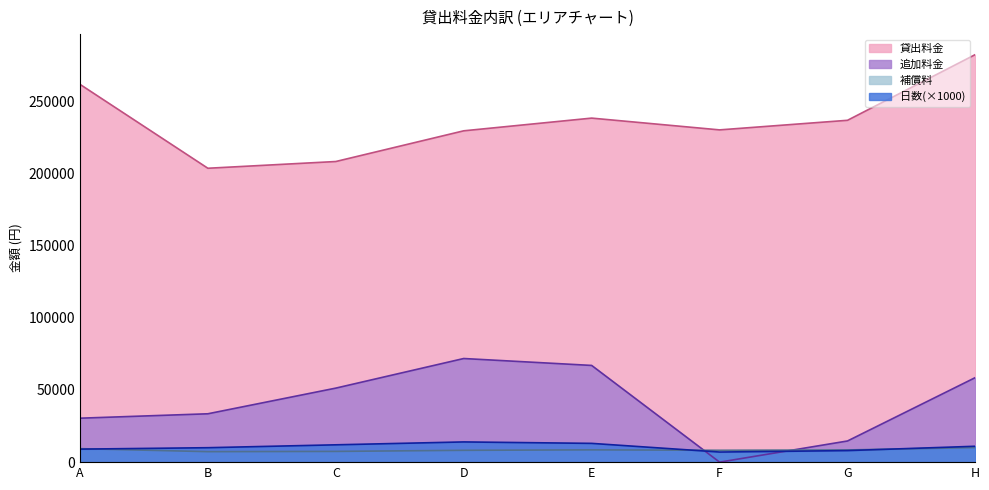

True or false: 追加料金 and 貸出料金 cross at least once.

False